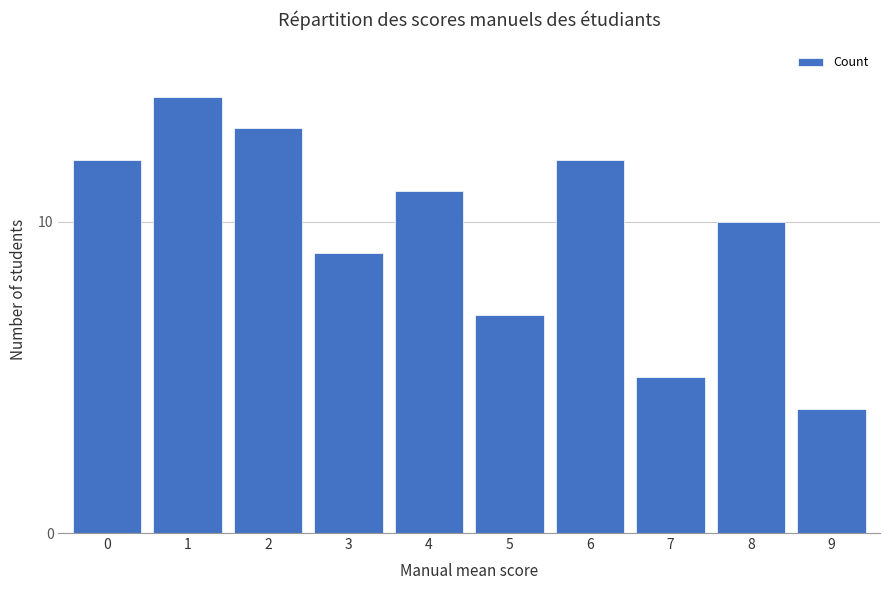

What is the change in value from 1 to 7?

-9